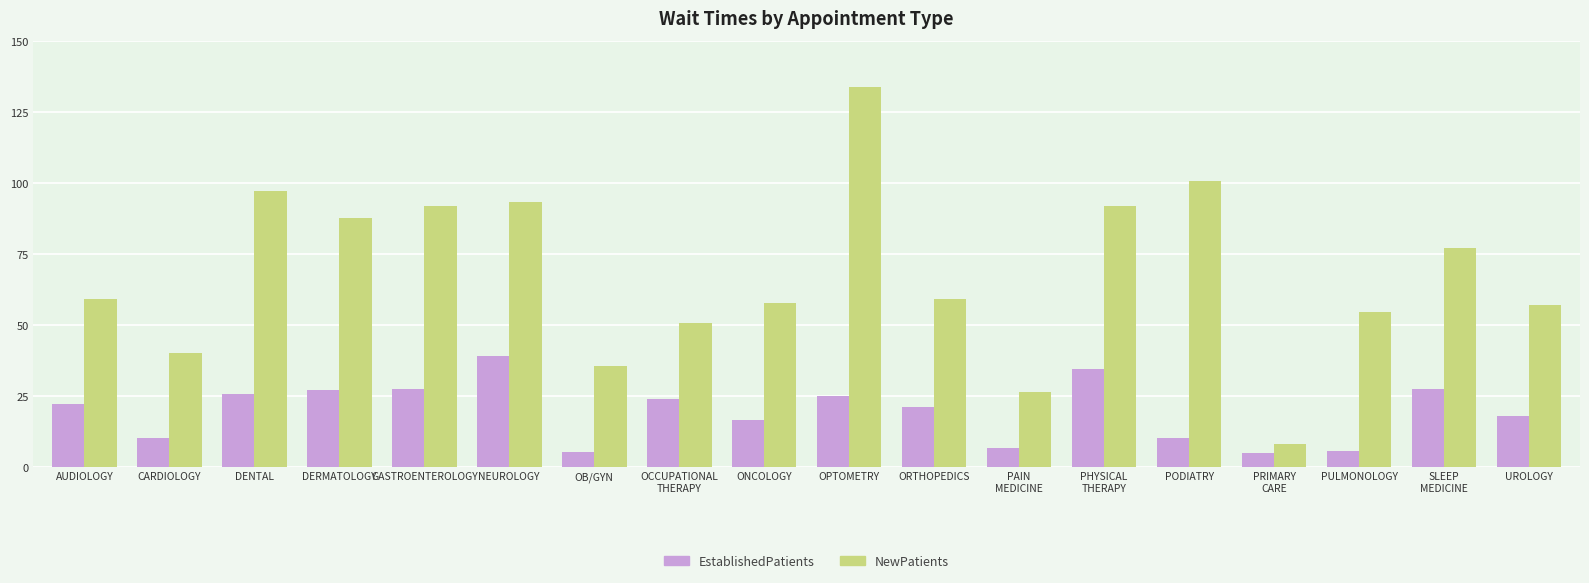

Which series has the largest range (max minus min)?

NewPatients